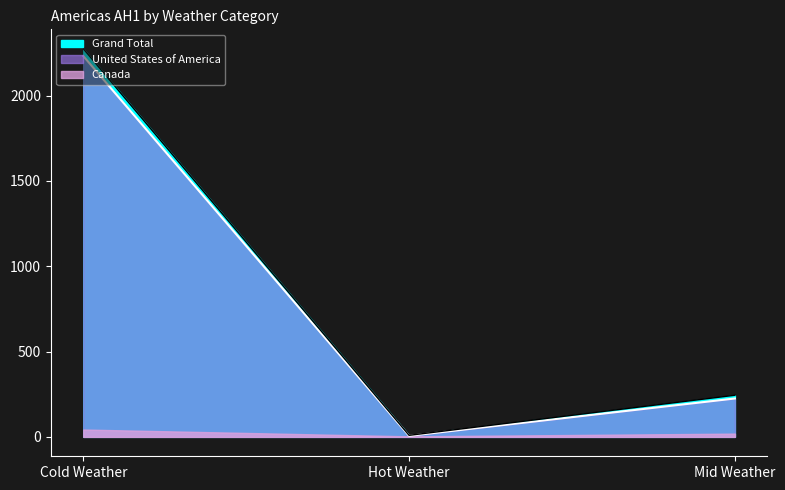

Count the number of categories in the chart.

3